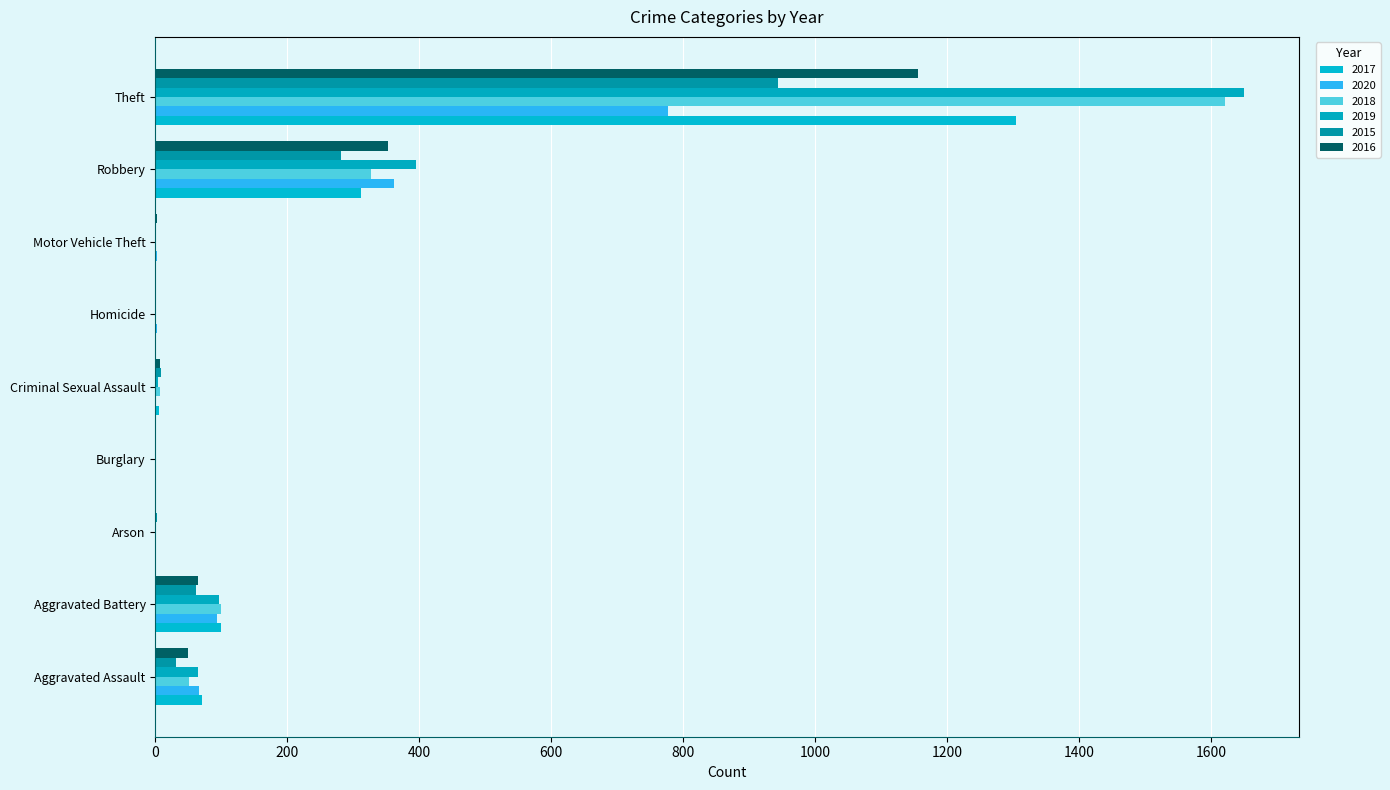

What is the label of the 9th bar from the right?

Aggravated Assault